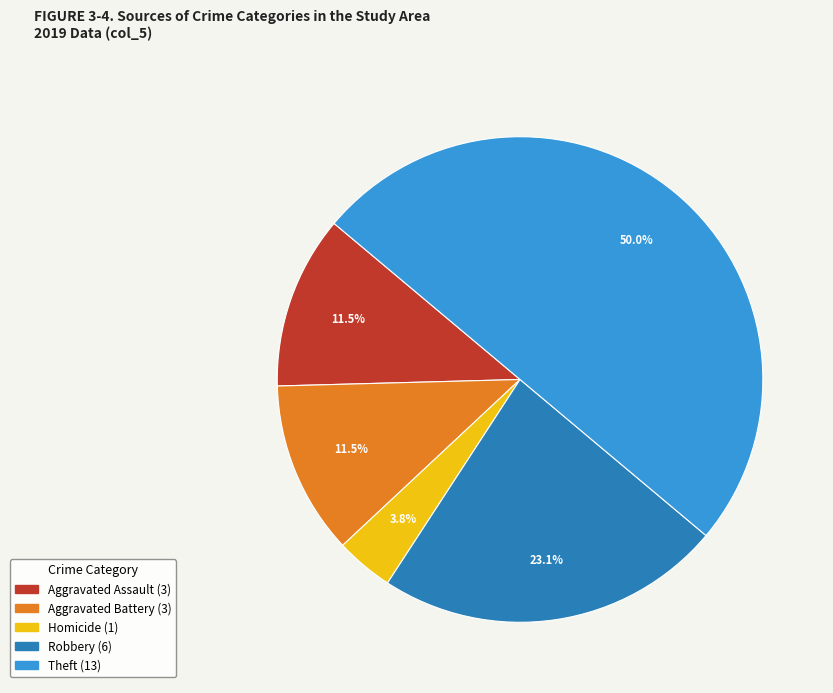

Count the number of slices in the pie.

5